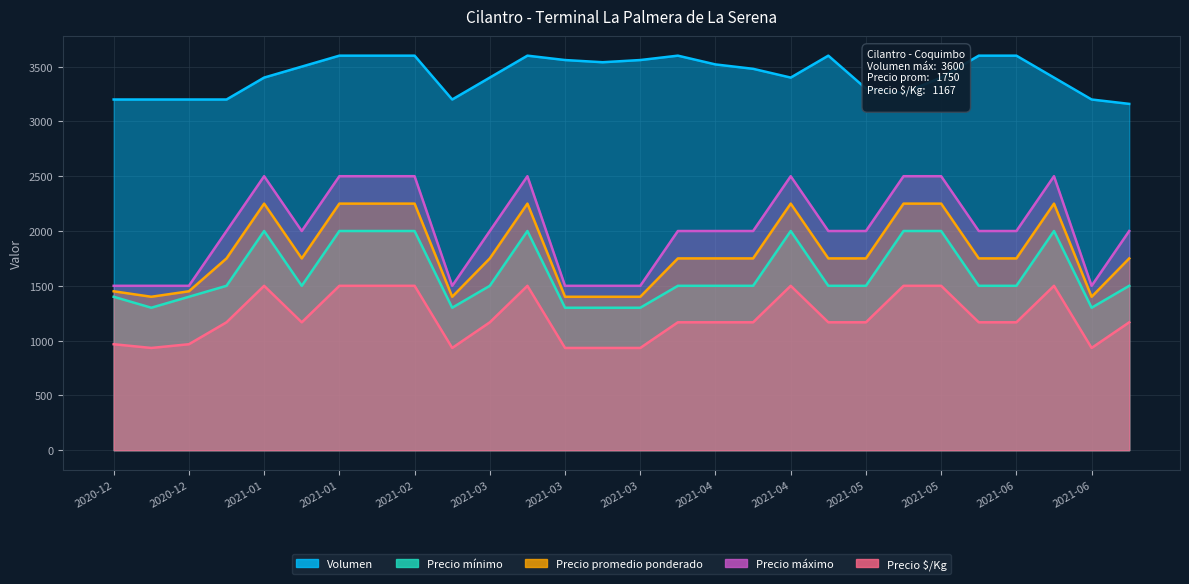

What is the sum of the Precio $/Kg values at 2021-05-20 and 2020-12-31?

2667